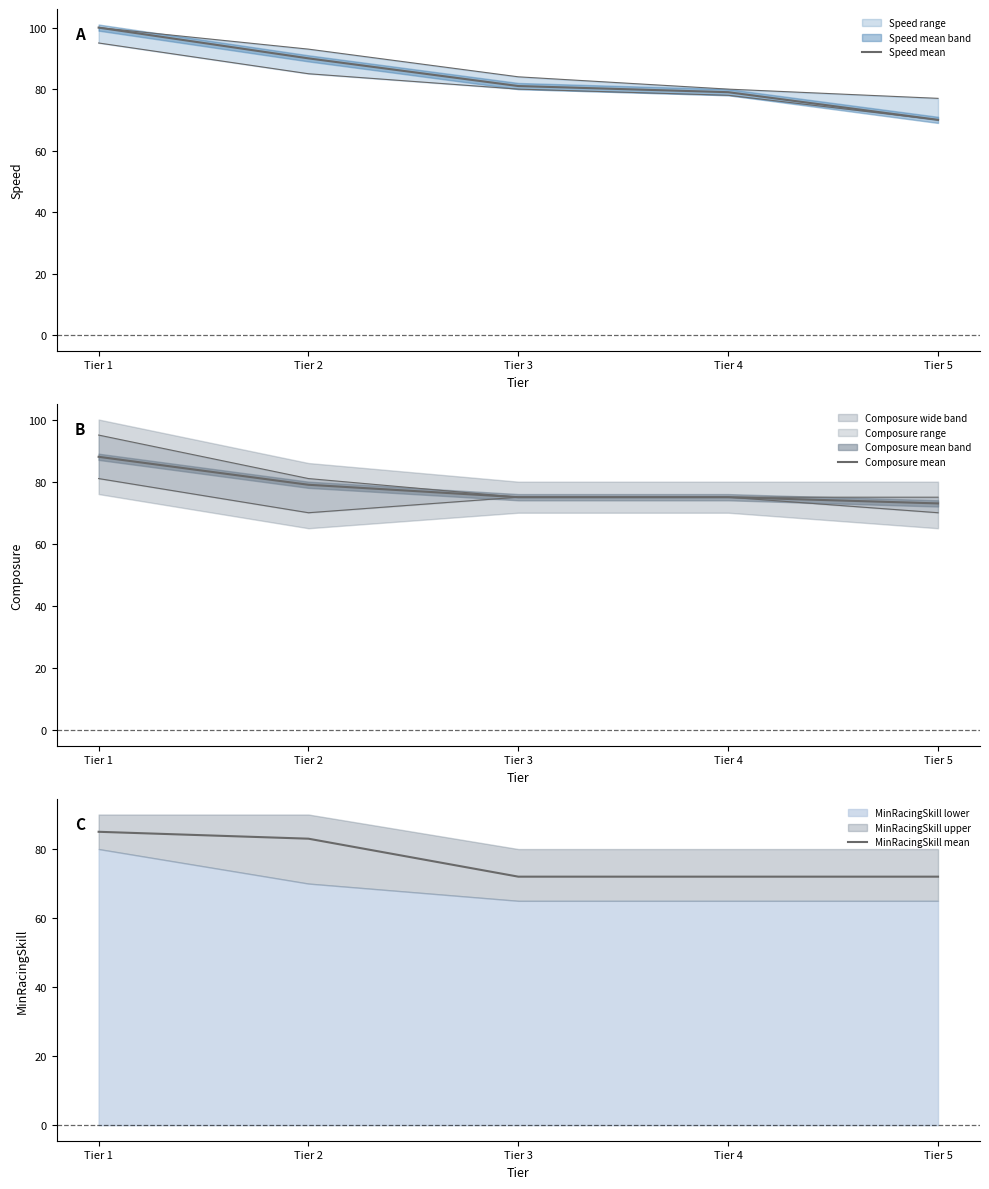

Does the chart have visible grid lines?

No